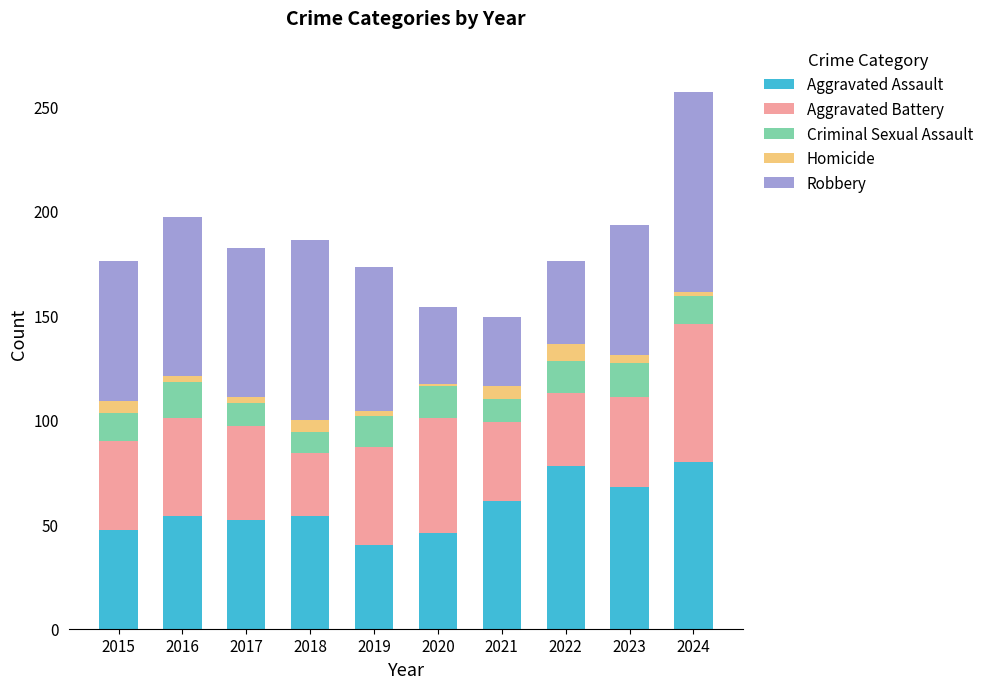

What is the difference between the maximum and minimum values in the Aggravated Assault series?

40